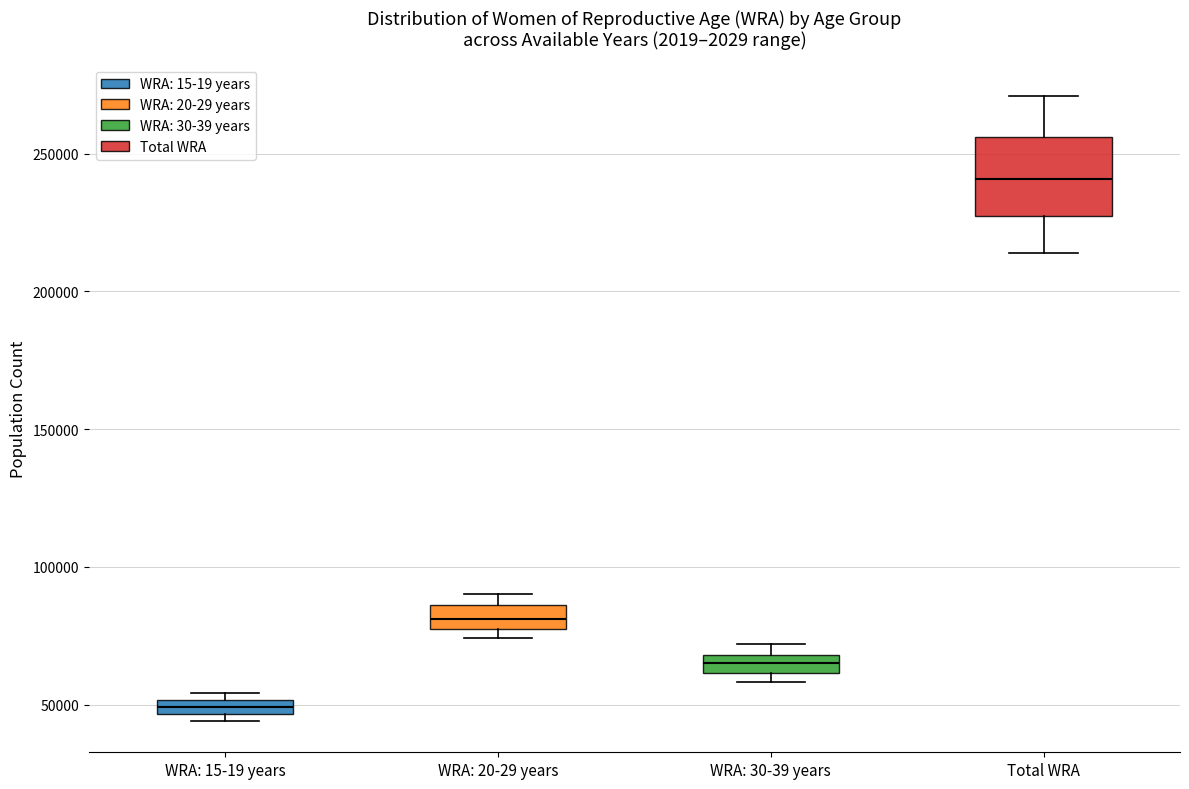

Where is the lower edge of the box for WRA: 15-19 years on the y-axis? The values are not printed on the chart, so give them approximately, as read against the axis.

45000